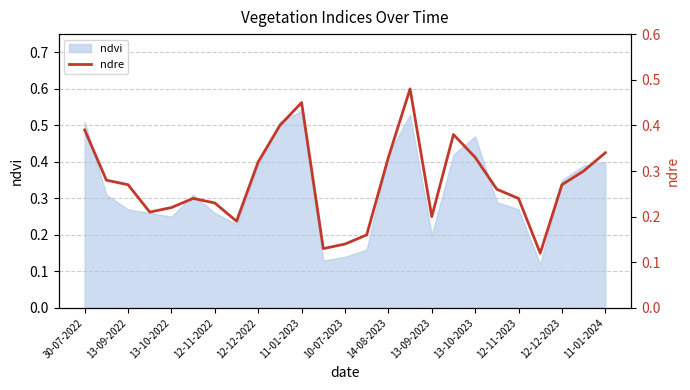

True or false: ndvi has a value of 0.2 at 10-07-2023.

False